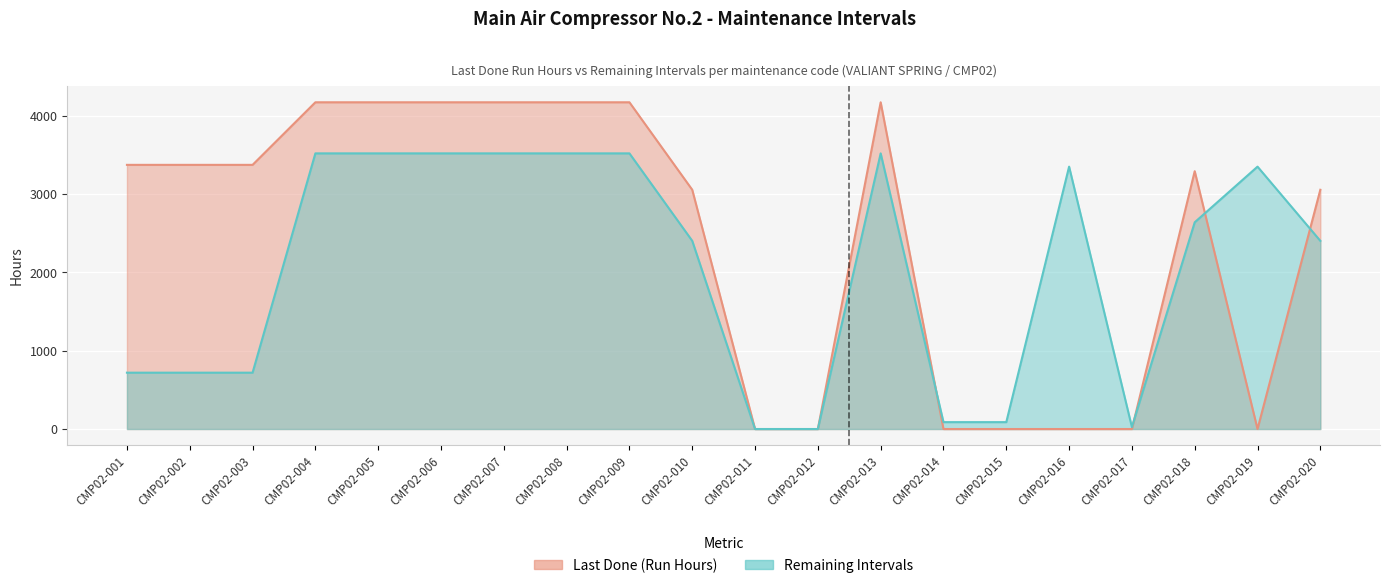

What is the difference between the Last Done (Run Hours) values at CMP02-005 and CMP02-020?

1116.5